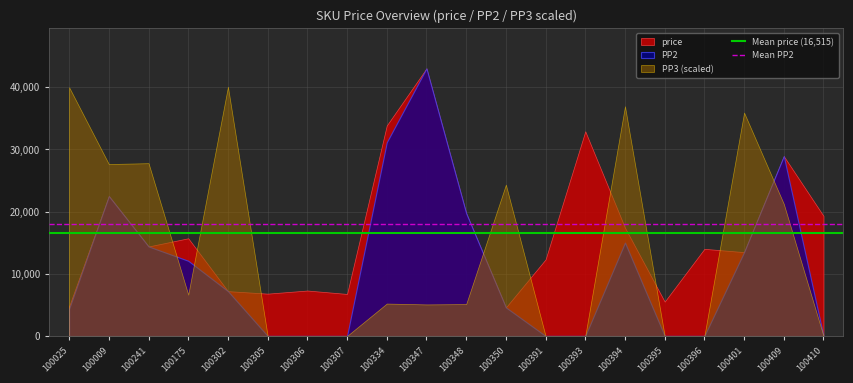

True or false: price has a value of 12300 at 100391.

True